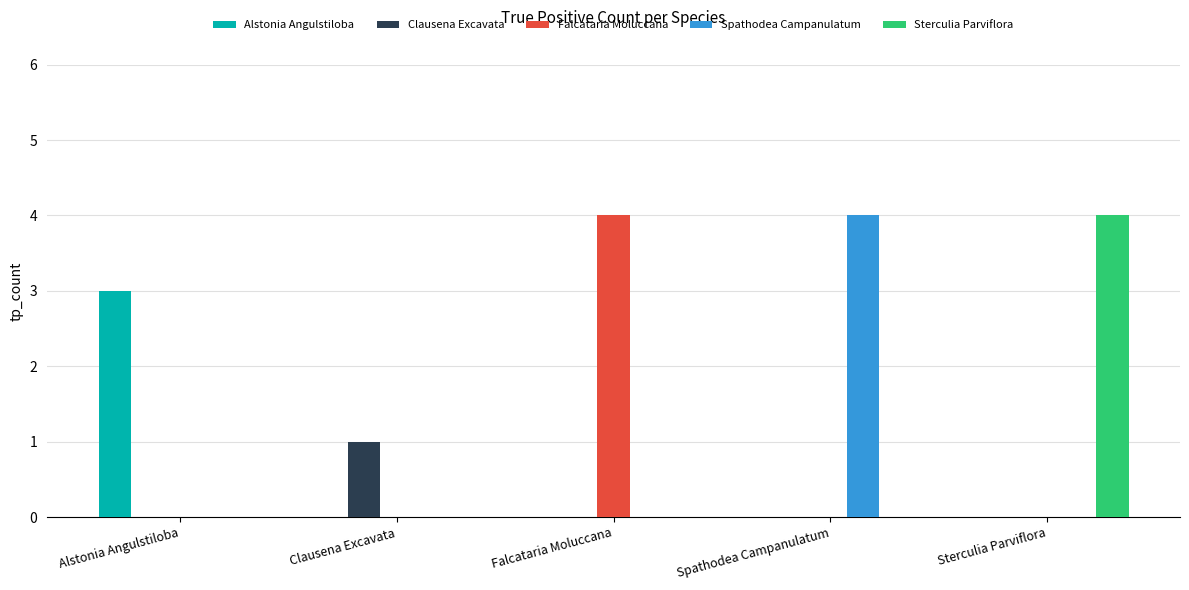

Reading right to left, list all the values displayed in this chart.

Alstonia Angulstiloba: 0	0	0	0	3
Clausena Excavata: 0	0	0	1	0
Falcataria Moluccana: 0	0	4	0	0
Spathodea Campanulatum: 0	4	0	0	0
Sterculia Parviflora: 4	0	0	0	0